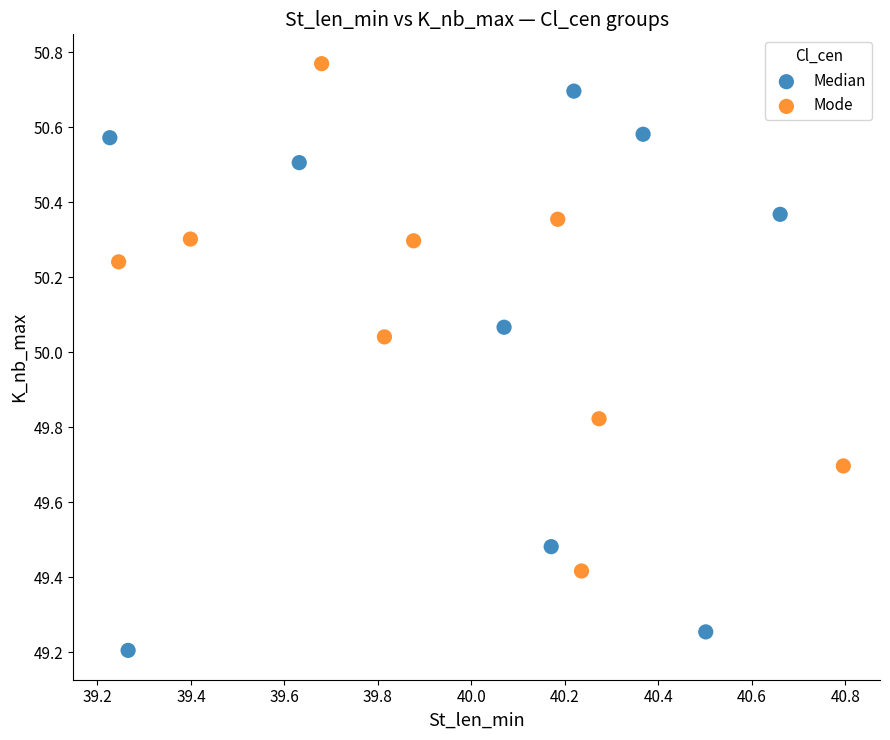

Which series contains the highest Y value?

Mode